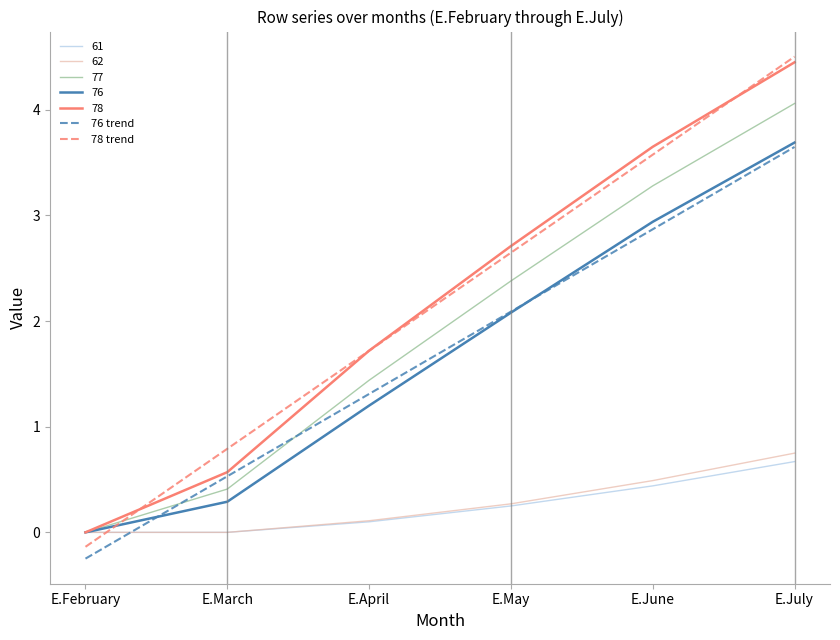

True or false: 78 trend and 76 trend intersect in this chart.

False